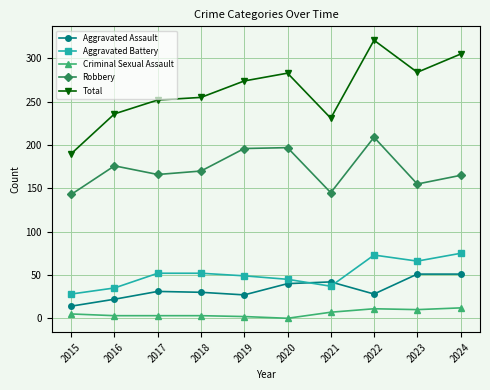

At how many categories does at least one series exceed 319?

1